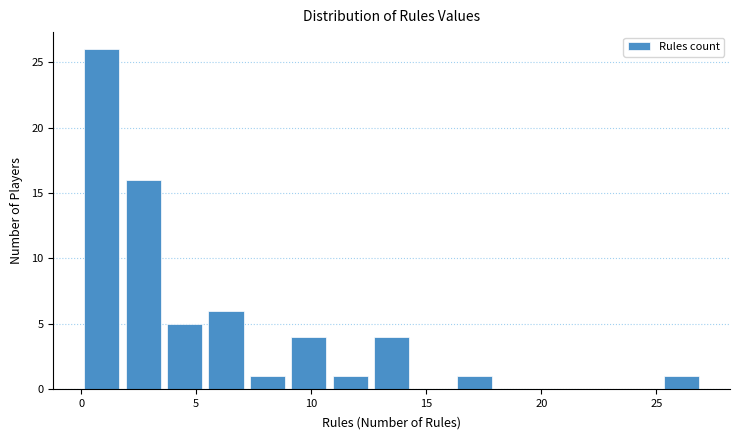

Around what value on the x-axis is the tallest bar? Give the approximate position of its centre, as read against the axis.

1.0